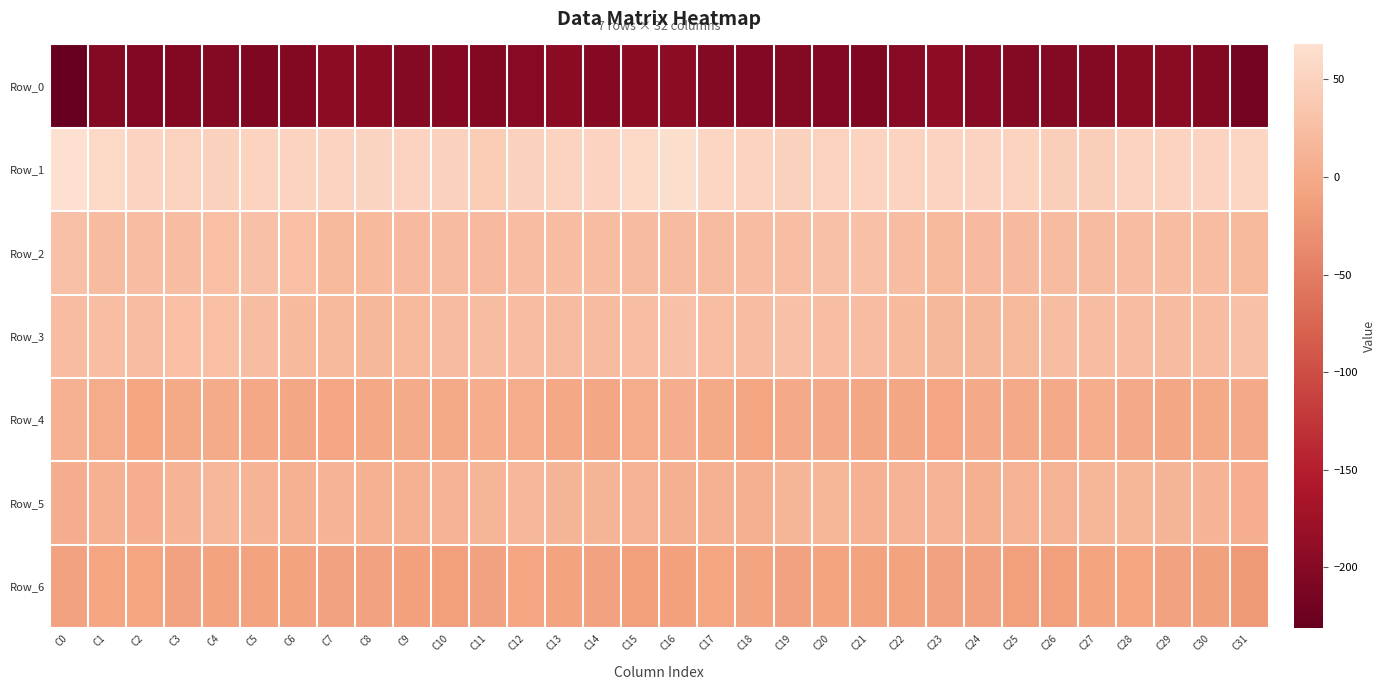

At which category is the sum across all series the highest?

C16